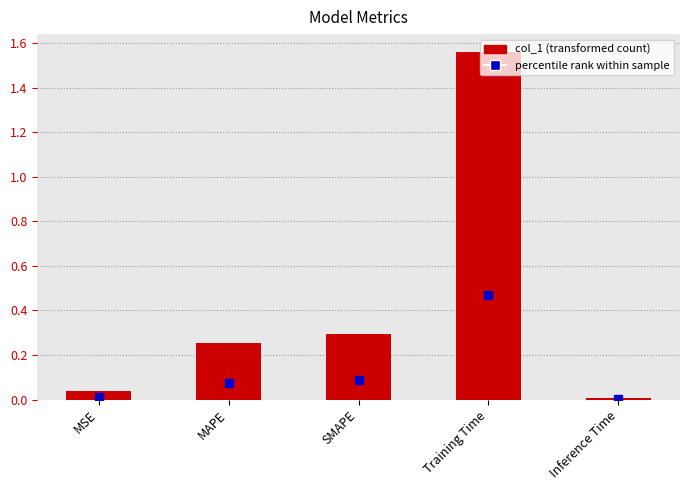

At which category does the chart reach its minimum across all series?

Inference Time